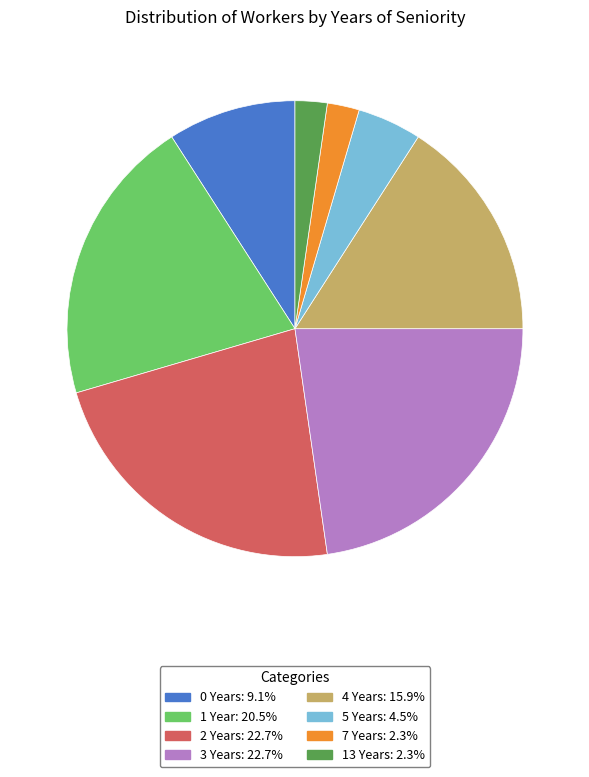

Is there a majority slice in this chart?

No